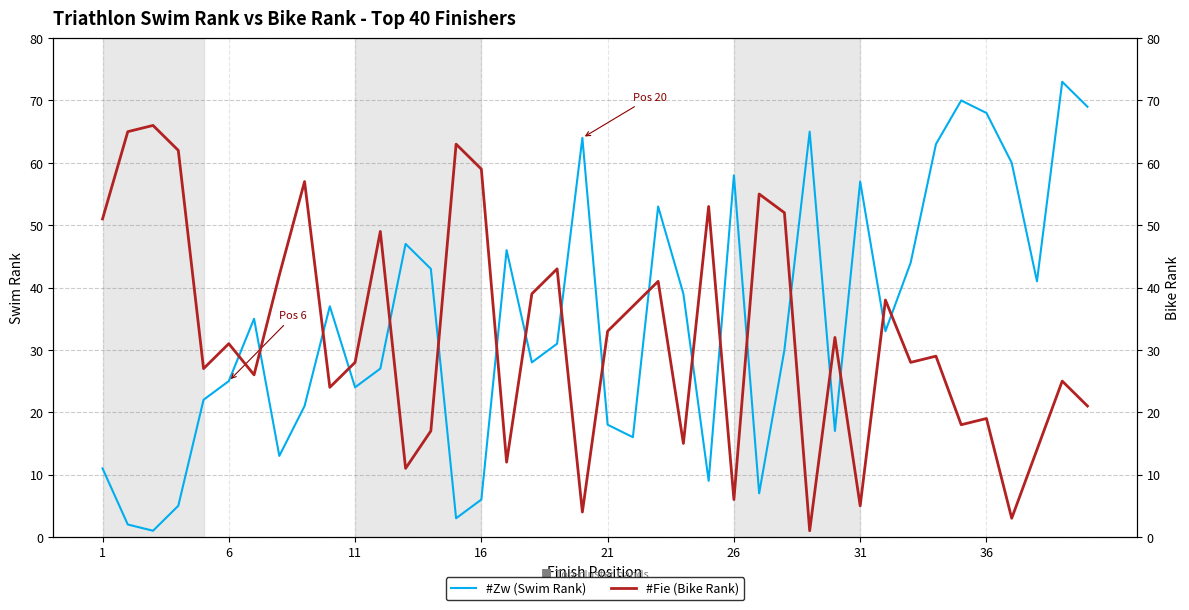

At how many categories does at least one series exceed 14?

40